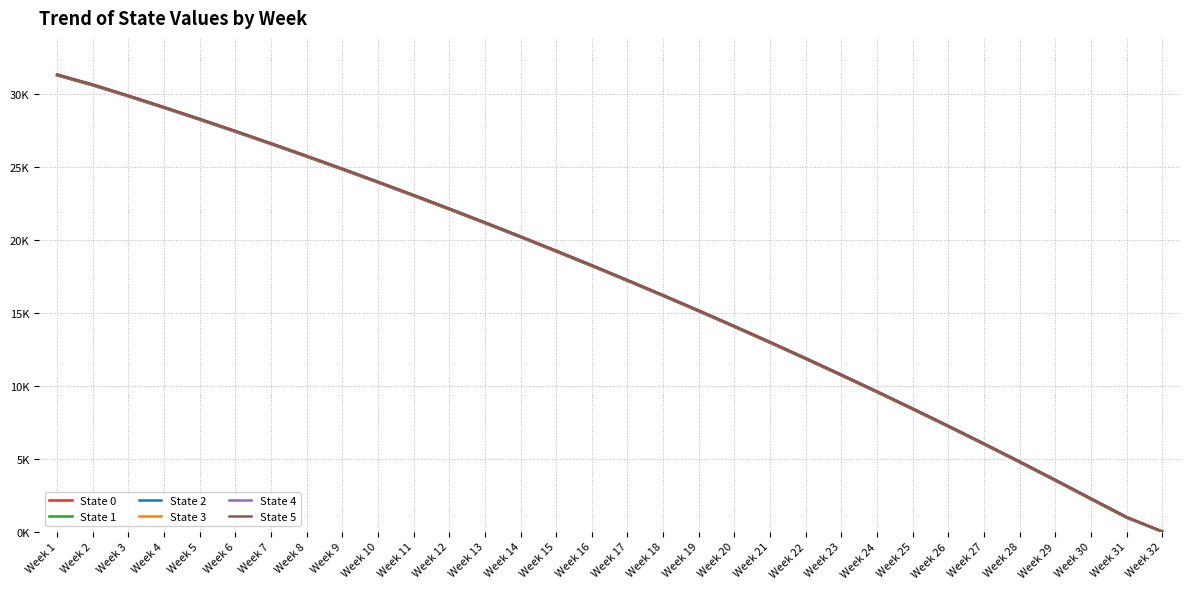

What is the difference between the second highest and second lowest values in the State 2 series?

29626.7